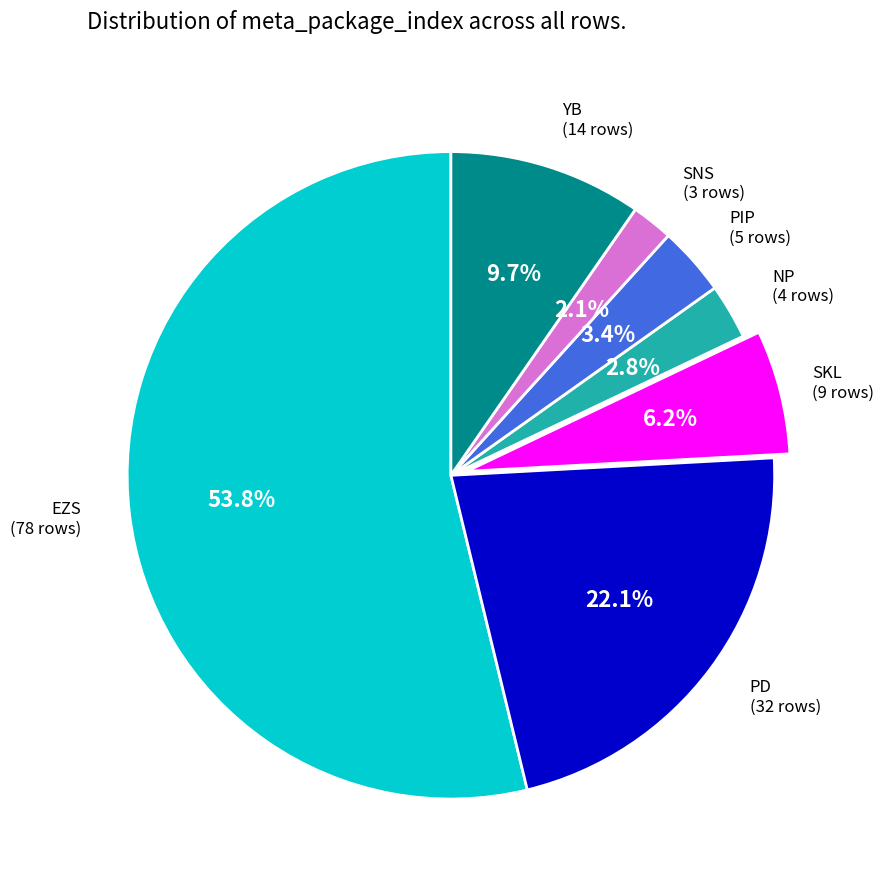

Is there any slice that represents more than half of the pie?

Yes